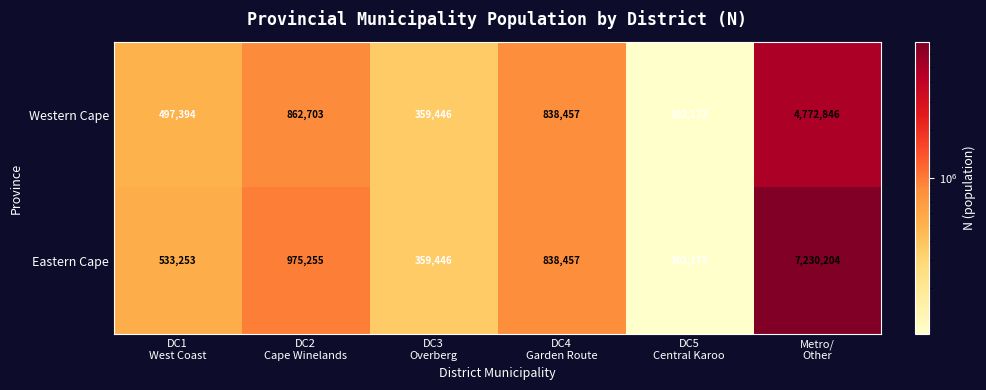

Reading left to right, extract all data points from this chart.

Western Cape: 497394	862703	359446	838457	102173	4772846
Eastern Cape: 533253	975255	359446	838457	102173	7230204